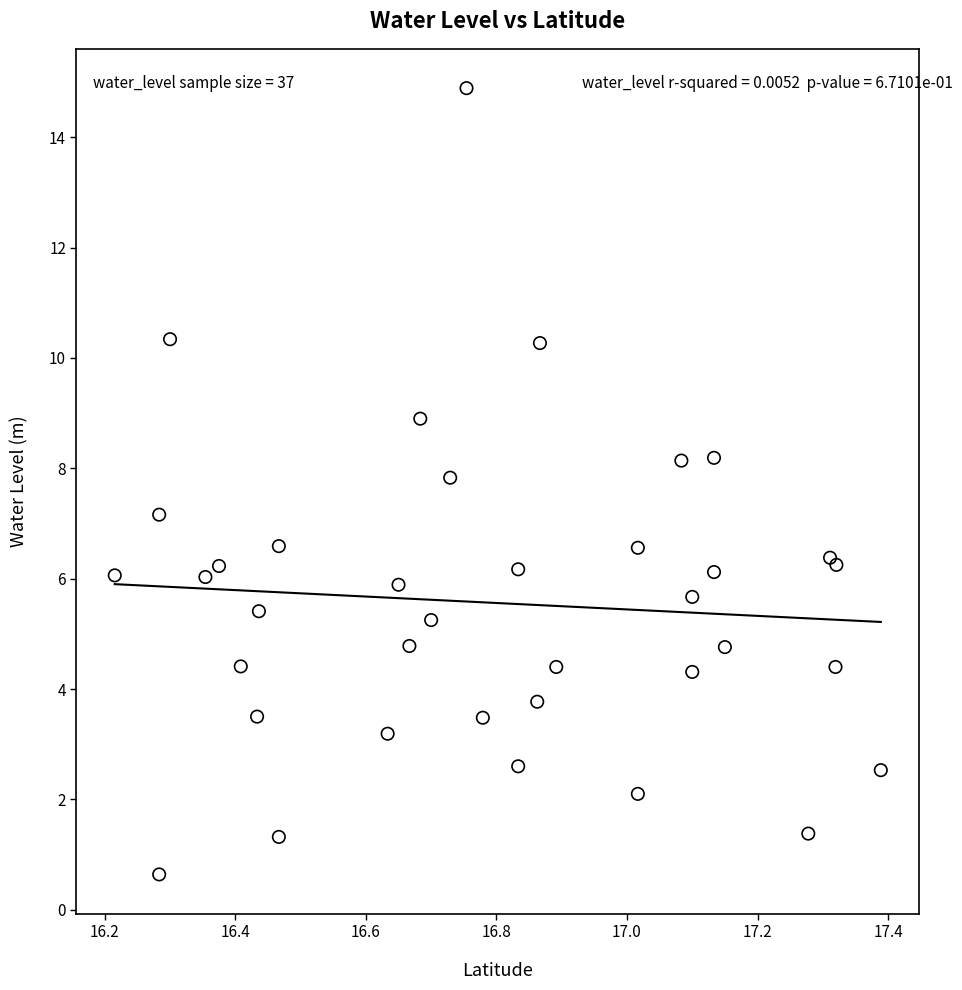

What Y value in the scatter plot is closest to 7?

7.2